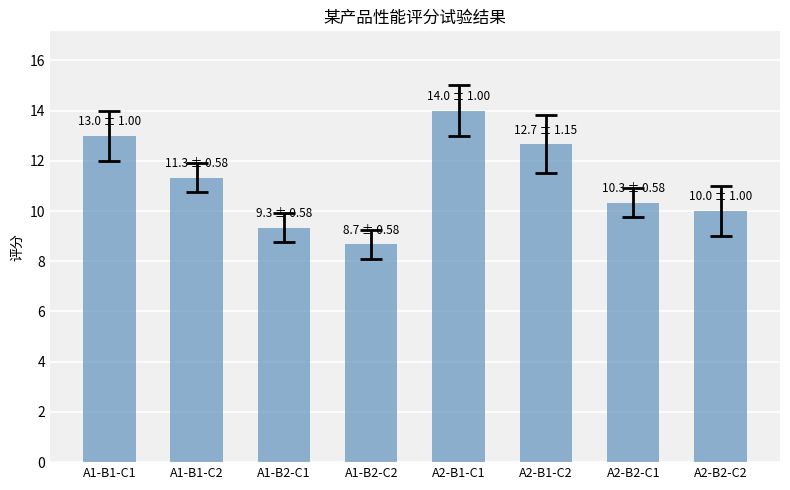

How many data points does each series have?

8